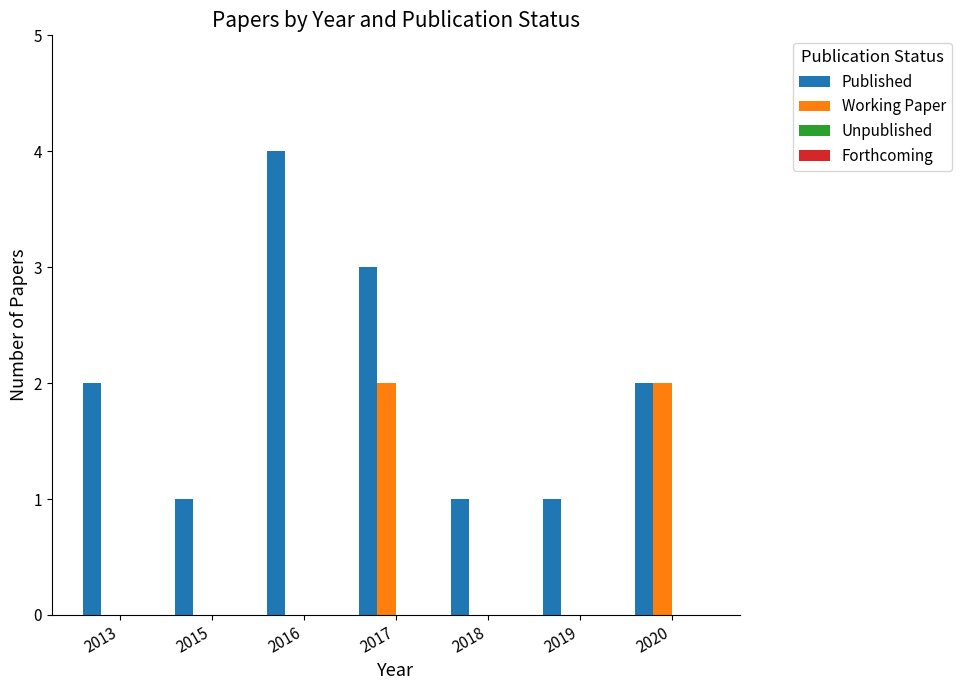

How many groups of bars are there?

7